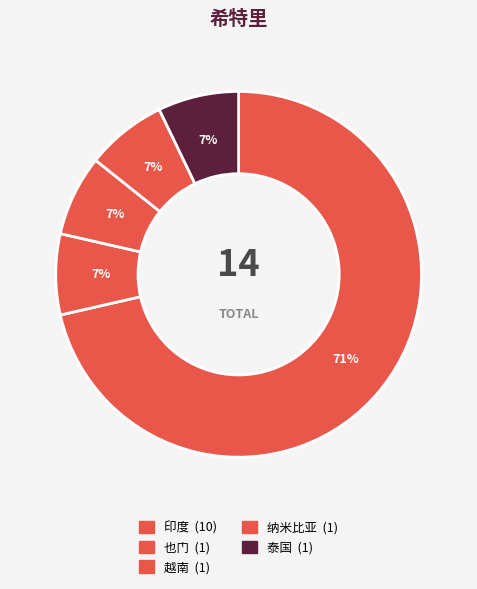

Is it true that 纳米比亚 is 7% of the pie?

True